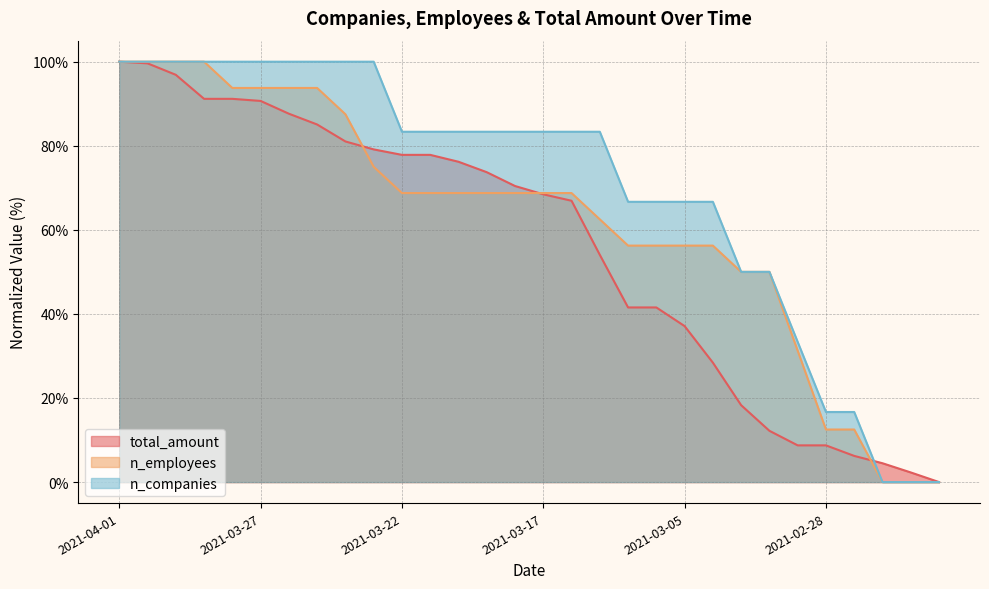

What is the label of the 11th point from the left?

2021-03-22